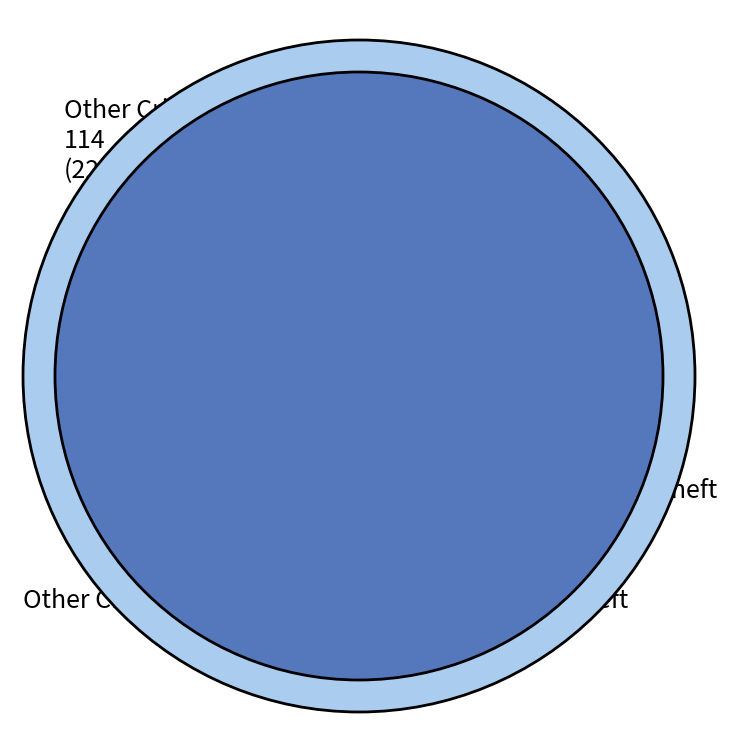

To the nearest percent, what is the combined percentage of Theft and Aggravated Assault?

40%